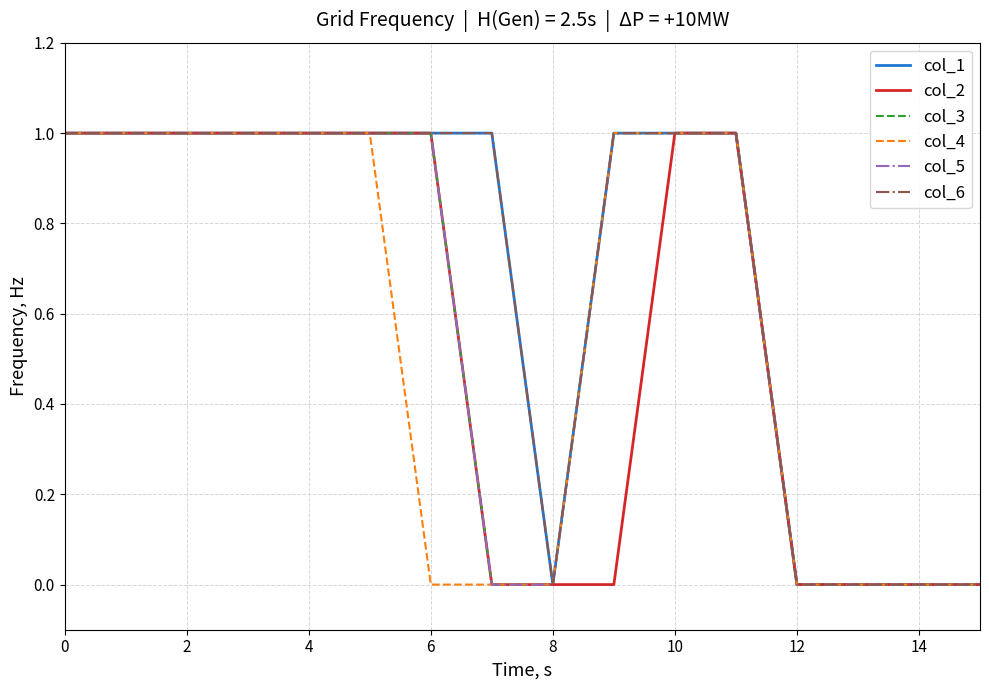

Is this an area chart (filled region under the line)?

No